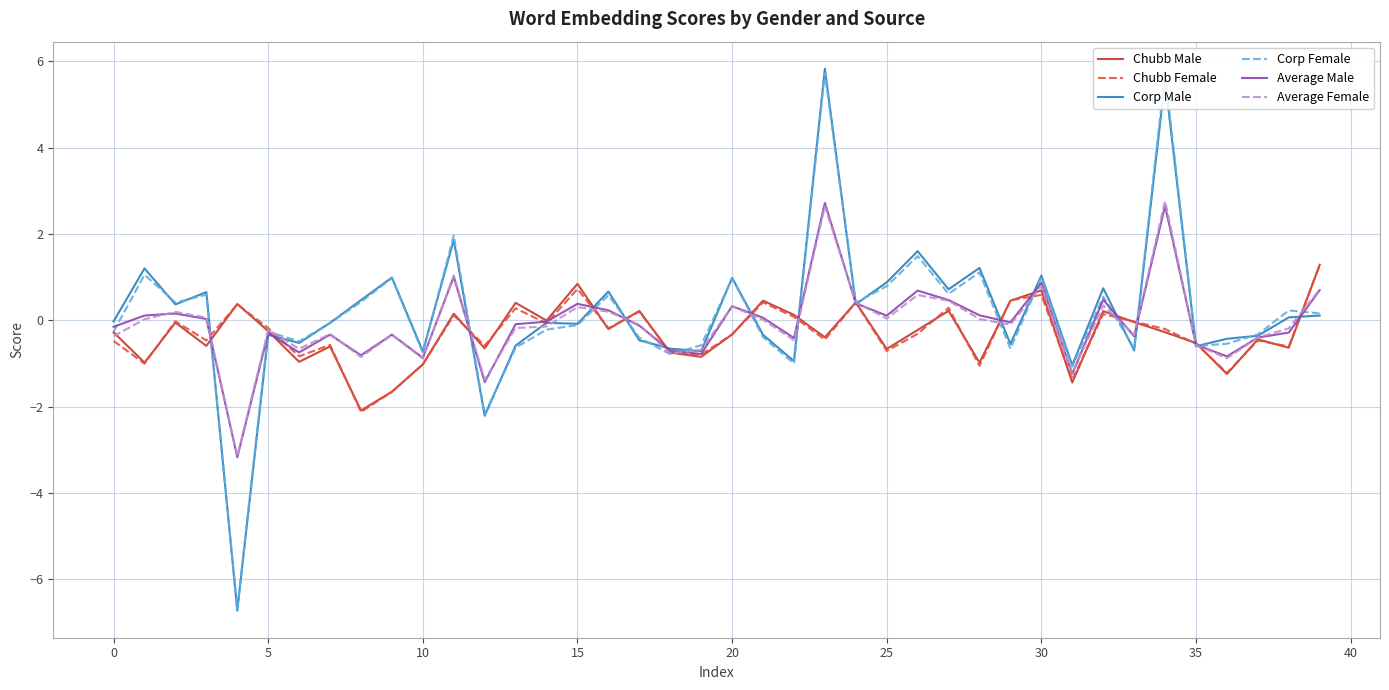

Reading left to right, transcribe all the data shown in this chart.

Chubb Male: -0.3	-1.0	-0.1	-0.6	0.4	-0.3	-1.0	-0.6	-2.1	-1.7	-1.0	0.2	-0.7	0.4	-0.0	0.8	-0.2	0.2	-0.8	-0.8	-0.3	0.5	0.1	-0.4	0.4	-0.7	-0.2	0.2	-1.0	0.5	0.7	-1.4	0.2	-0.0	-0.3	-0.5	-1.2	-0.4	-0.6	1.3
Chubb Female: -0.5	-1.0	-0.0	-0.5	0.4	-0.2	-0.8	-0.6	-2.1	-1.7	-1.0	0.1	-0.6	0.3	-0.1	0.7	-0.2	0.2	-0.7	-0.8	-0.3	0.4	0.1	-0.4	0.4	-0.7	-0.3	0.3	-1.1	0.5	0.6	-1.4	0.1	-0.0	-0.2	-0.5	-1.2	-0.5	-0.6	1.3
Corp Male: -0.0	1.2	0.4	0.7	-6.7	-0.3	-0.5	-0.1	0.5	1.0	-0.7	1.9	-2.2	-0.6	-0.1	-0.1	0.7	-0.5	-0.7	-0.7	1.0	-0.3	-0.9	5.8	0.4	0.9	1.6	0.7	1.2	-0.6	1.0	-1.0	0.7	-0.7	5.6	-0.6	-0.4	-0.4	0.1	0.1
Corp Female: -0.3	1.1	0.4	0.6	-6.7	-0.3	-0.5	-0.1	0.4	1.0	-0.8	2.0	-2.2	-0.6	-0.2	-0.1	0.6	-0.4	-0.8	-0.6	1.0	-0.4	-1.0	5.7	0.4	0.8	1.5	0.6	1.1	-0.7	1.0	-1.1	0.5	-0.7	5.7	-0.6	-0.5	-0.3	0.2	0.2
Average Male: -0.2	0.1	0.2	0.0	-3.2	-0.3	-0.7	-0.3	-0.8	-0.3	-0.9	1.0	-1.4	-0.1	-0.0	0.4	0.2	-0.1	-0.7	-0.8	0.3	0.1	-0.4	2.7	0.4	0.1	0.7	0.5	0.1	-0.0	0.9	-1.2	0.5	-0.4	2.6	-0.6	-0.8	-0.4	-0.3	0.7
Average Female: -0.4	0.0	0.2	0.1	-3.2	-0.2	-0.7	-0.3	-0.9	-0.3	-0.9	1.0	-1.4	-0.2	-0.1	0.3	0.2	-0.1	-0.8	-0.7	0.3	0.0	-0.5	2.6	0.4	0.0	0.6	0.5	0.0	-0.1	0.8	-1.2	0.3	-0.3	2.8	-0.6	-0.9	-0.4	-0.2	0.7